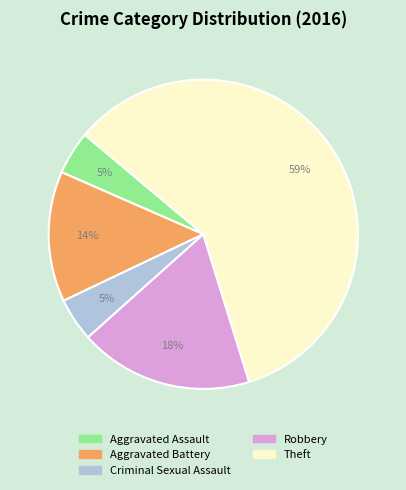

Do Criminal Sexual Assault and Aggravated Assault together represent more than half of the pie?

No